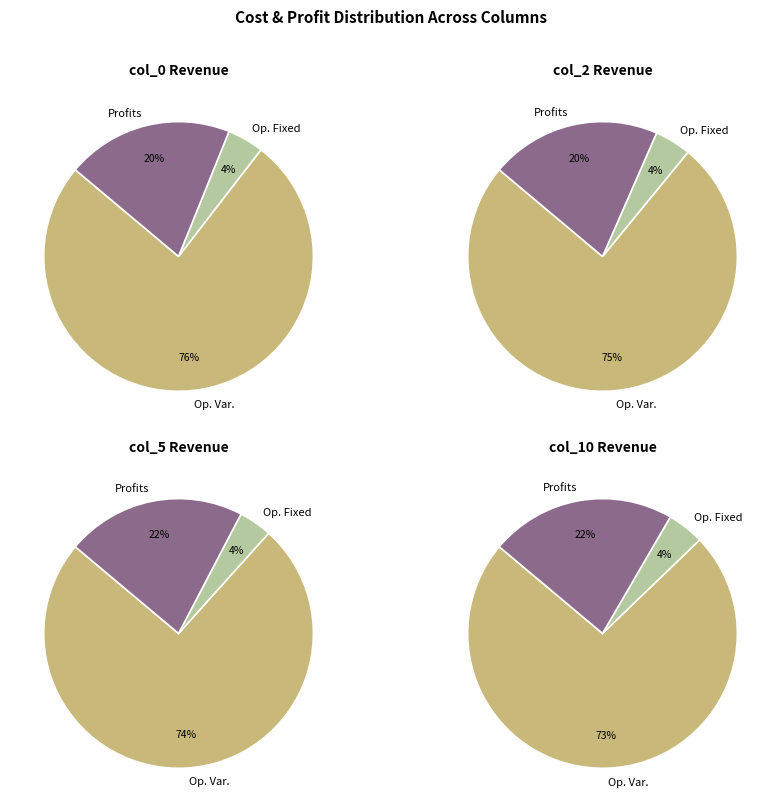

Which has a higher value, Total Operation Variable Costs or Total Profits?

Total Operation Variable Costs